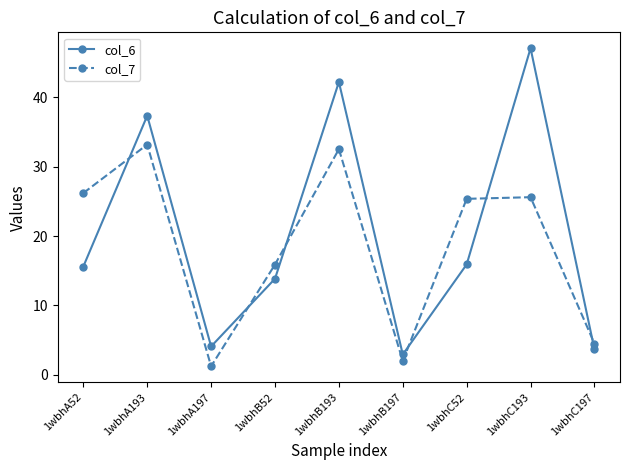

Rank the series by their maximum value, from lowest to highest.

col_7, col_6